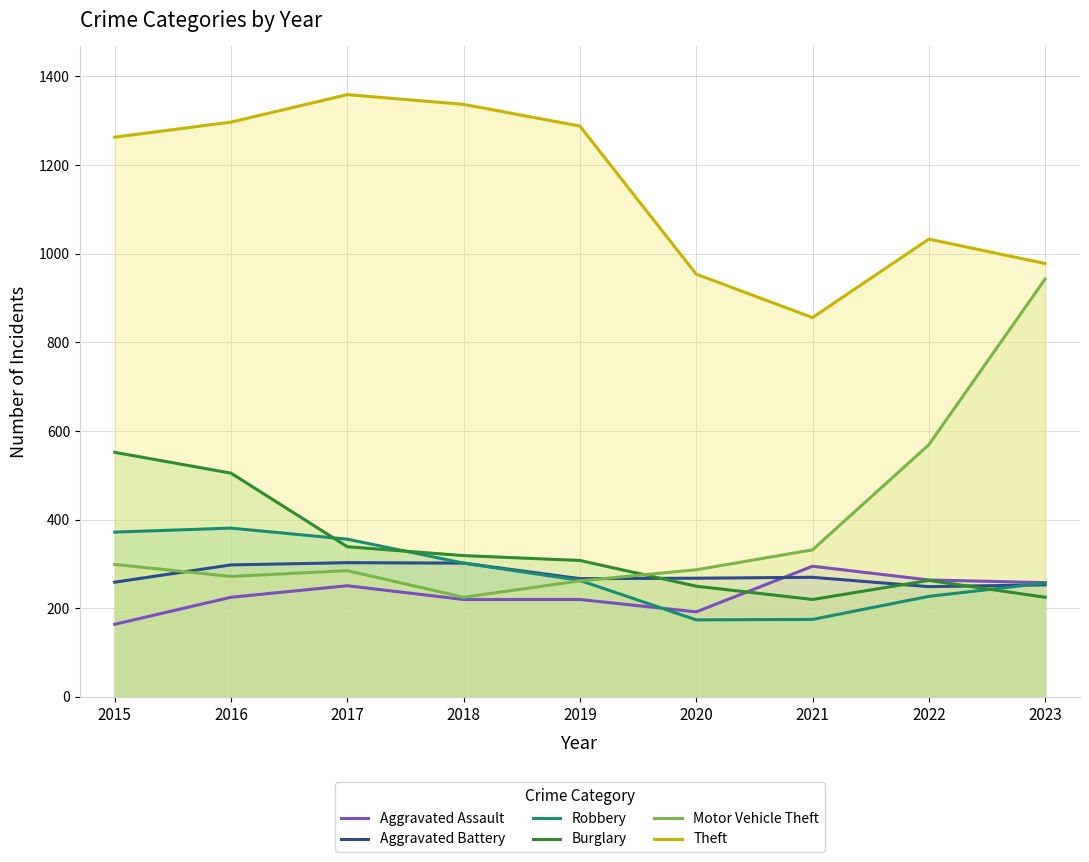

At which label is Theft closest to 1107?

2022